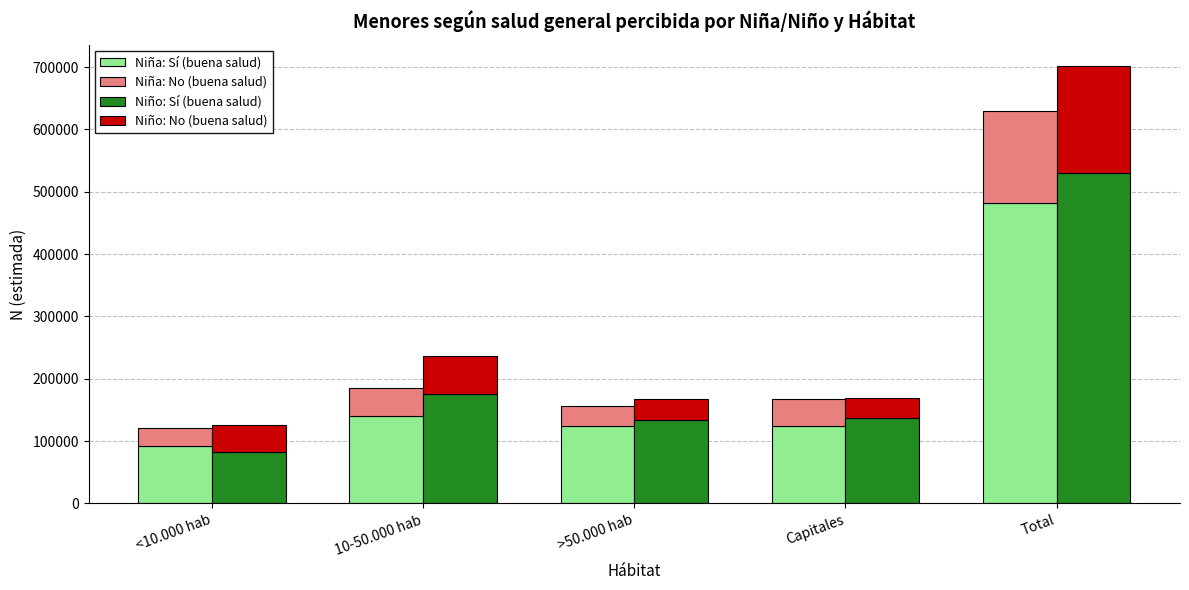

Where is Niño: No (buena salud) nearest to the value 100901?

10-50.000 hab